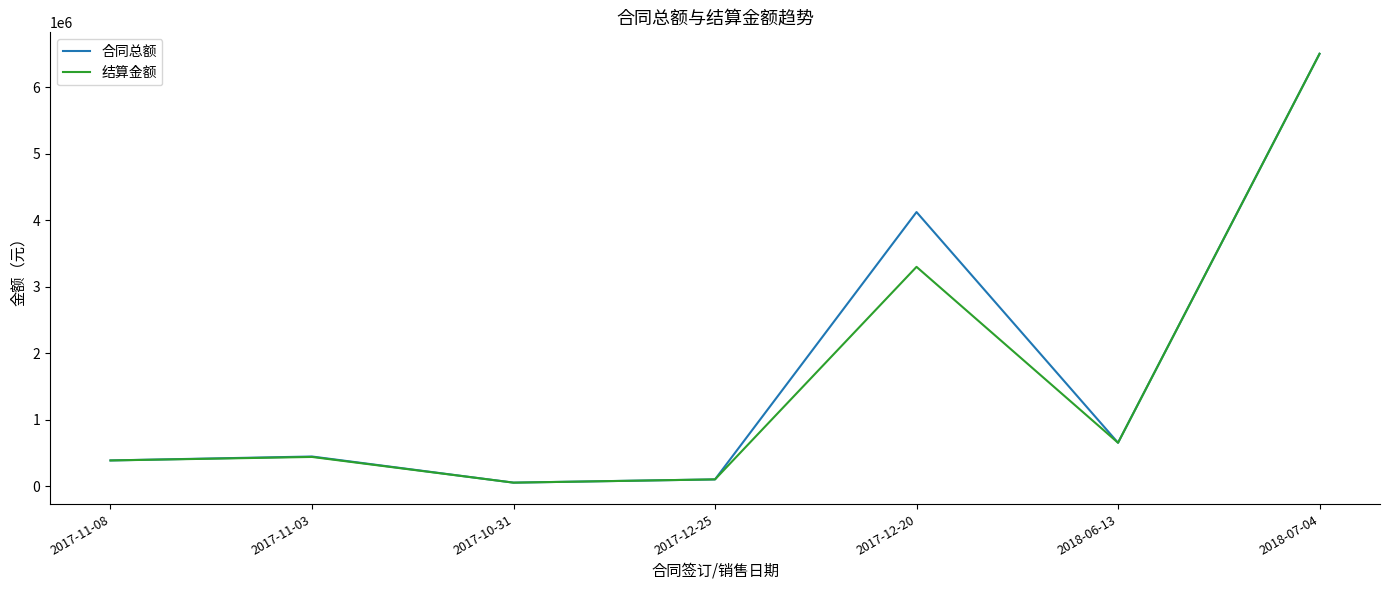

What are all the series names shown in the legend?

合同总额, 结算金额